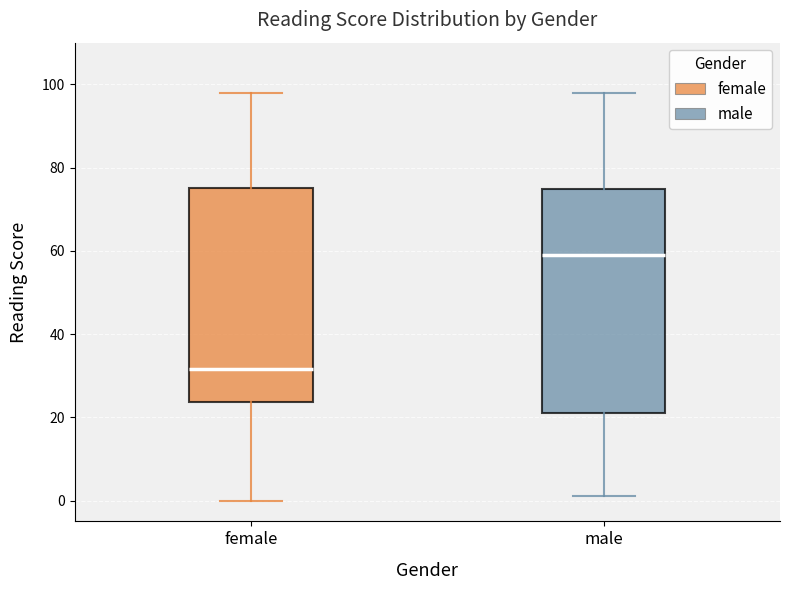

Which box has the highest median line?

male